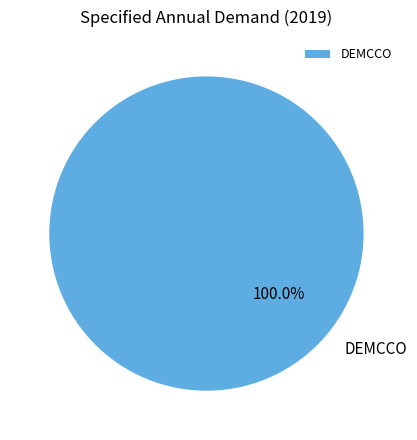

Rank the categories by value from lowest to highest.

DEMCCO